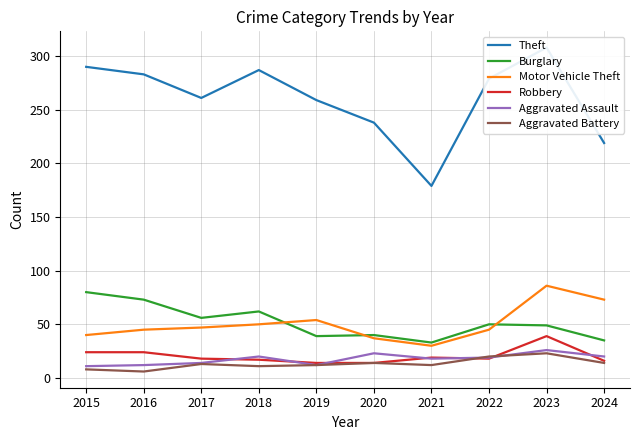

How many data points in Robbery are above 18?

4